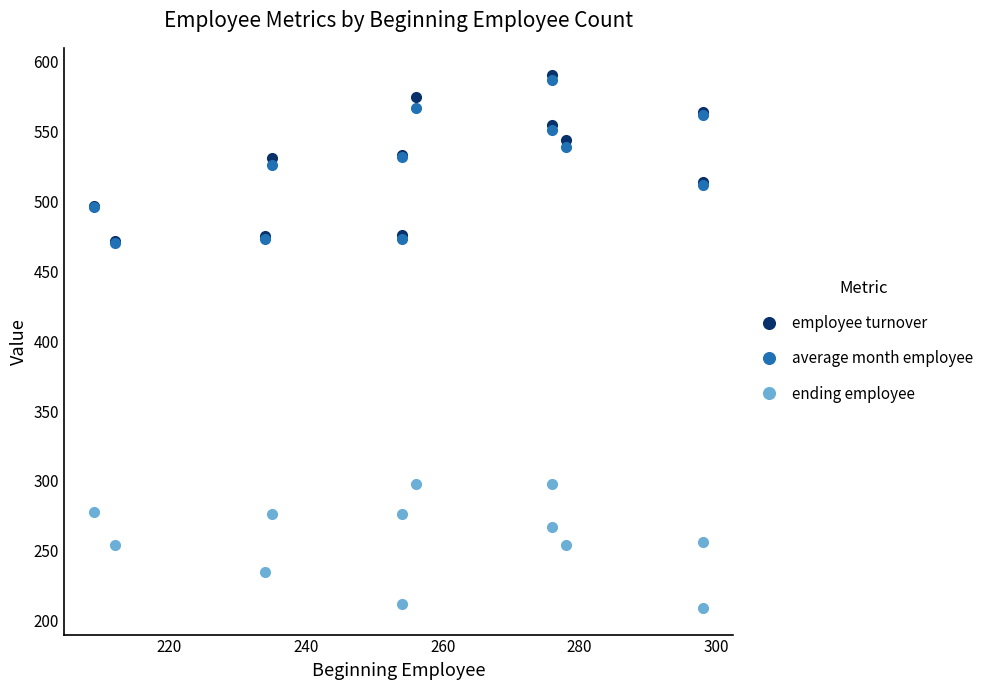

Reading left to right, transcribe all the data shown in this chart.

employee turnover: 497	472	475	531	476	533	575	555	591	544	514	564
average month employee: 496	470	473	526	473	532	567	551	587	539	512	562
ending employee: 278	254	235	276	212	276	298	267	298	254	209	256